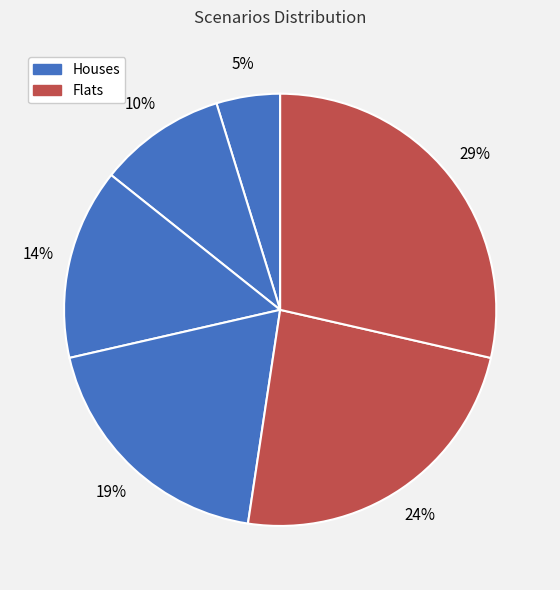

Count the number of slices in the pie.

6